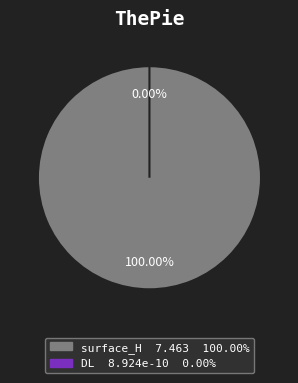

Count the number of slices in the pie.

2